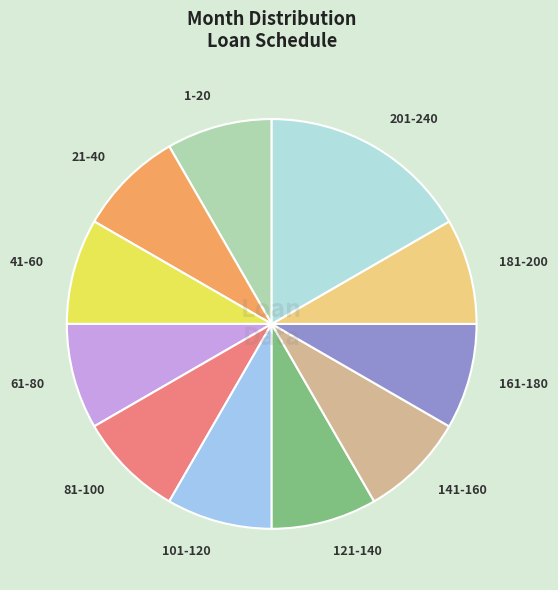

Is there any slice that represents more than half of the pie?

No